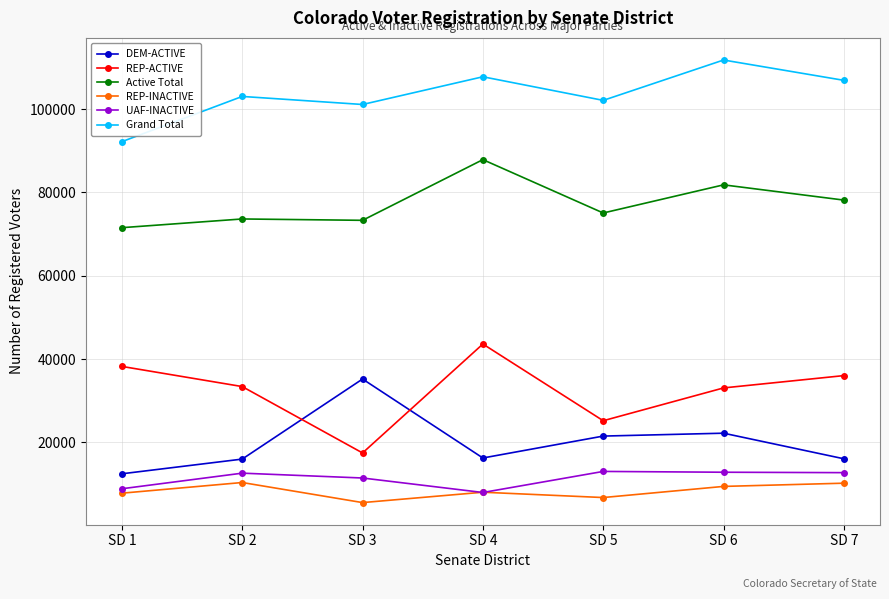

True or false: REP-INACTIVE and REP-ACTIVE intersect in this chart.

False